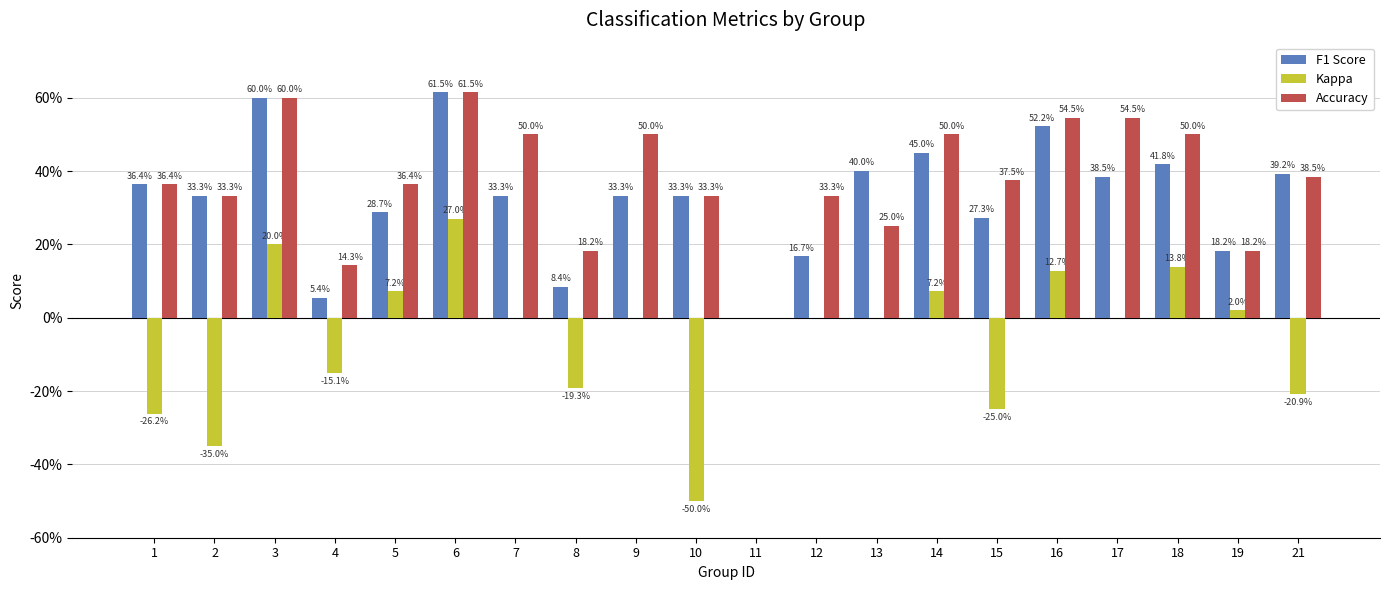

What are all the series names shown in the legend?

F1 Score, Kappa, Accuracy